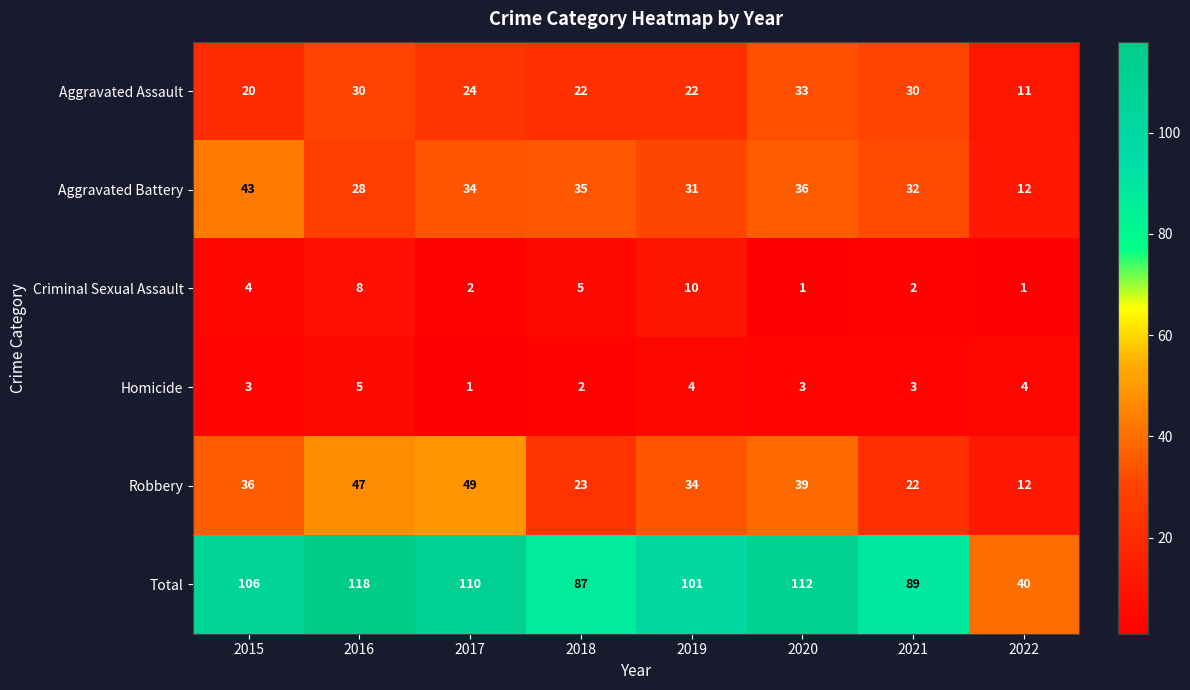

Which series has the largest range (max minus min)?

Total